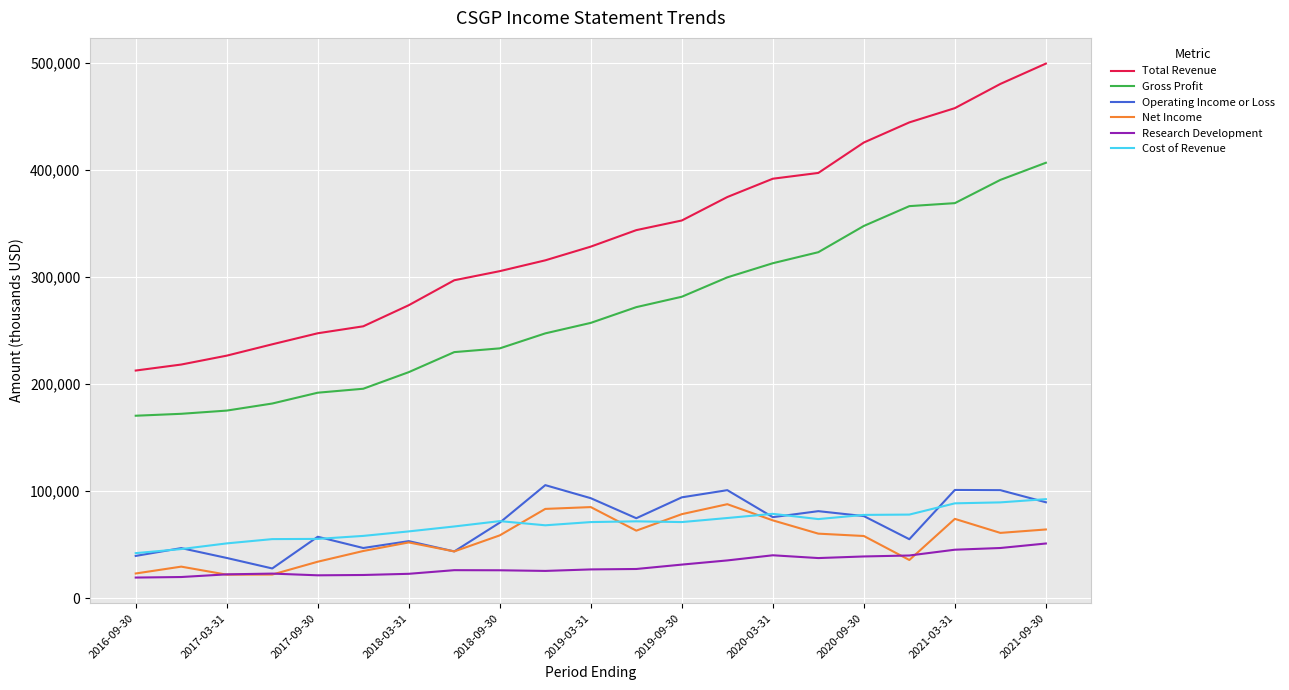

What is the average value of the Operating Income or Loss series?

70233